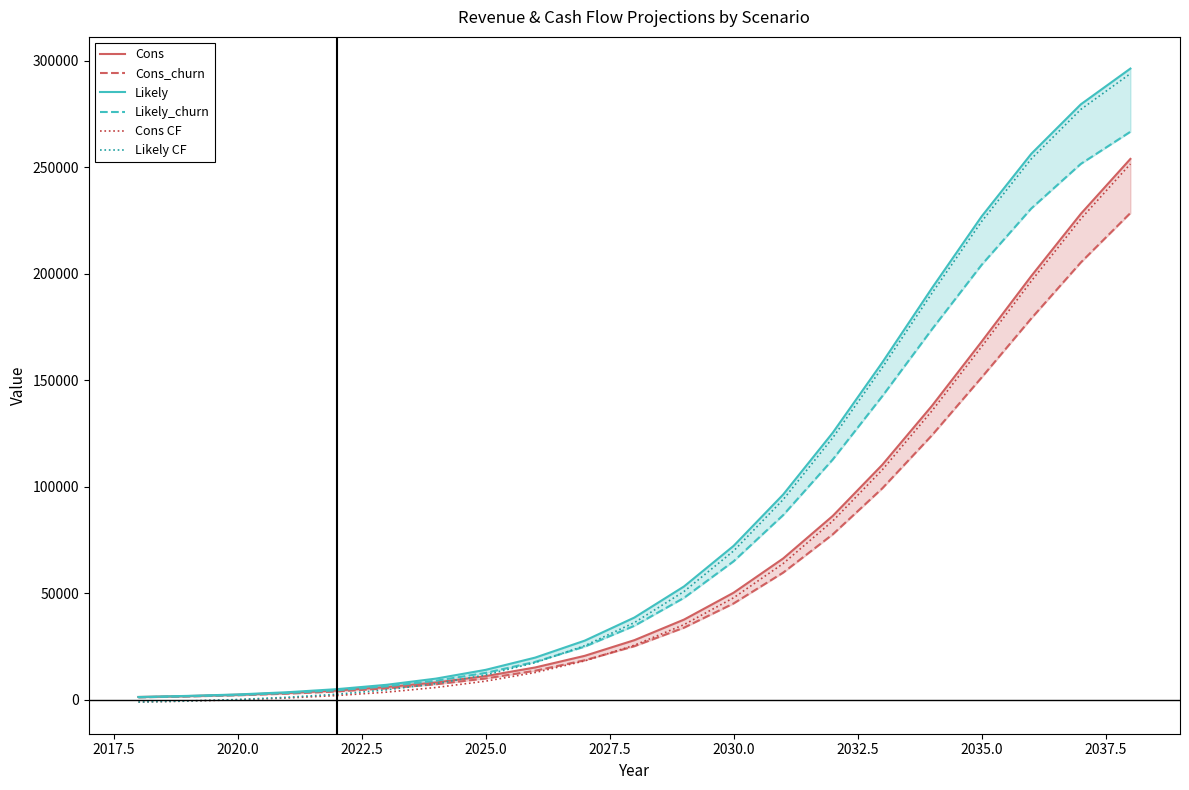

True or false: Likely CF has more than 0 interior local peaks.

False